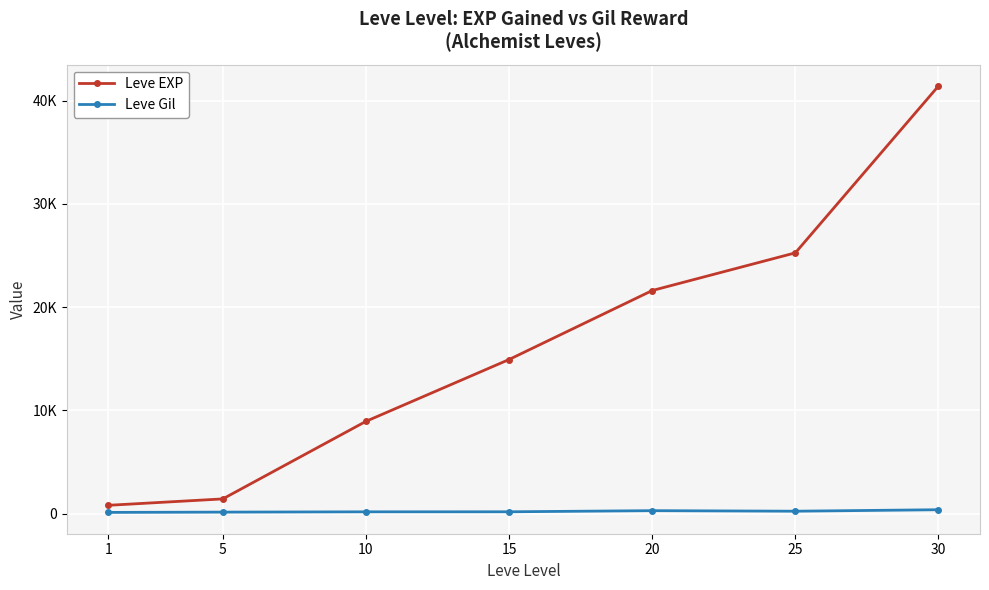

At which category does Leve Gil reach its first local peak?

20